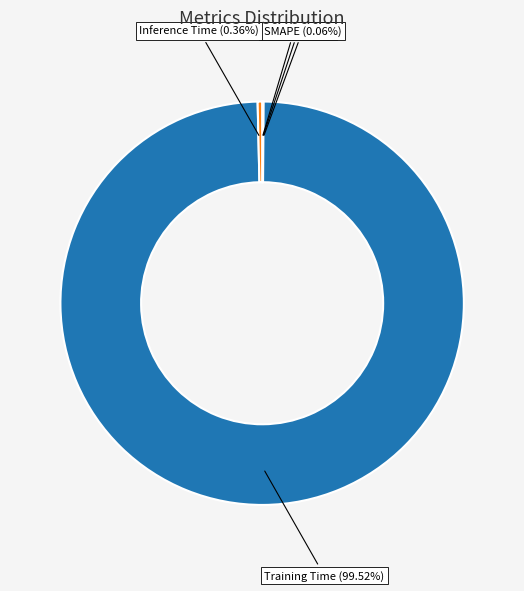

Which category has the biggest portion of the pie?

Training Time